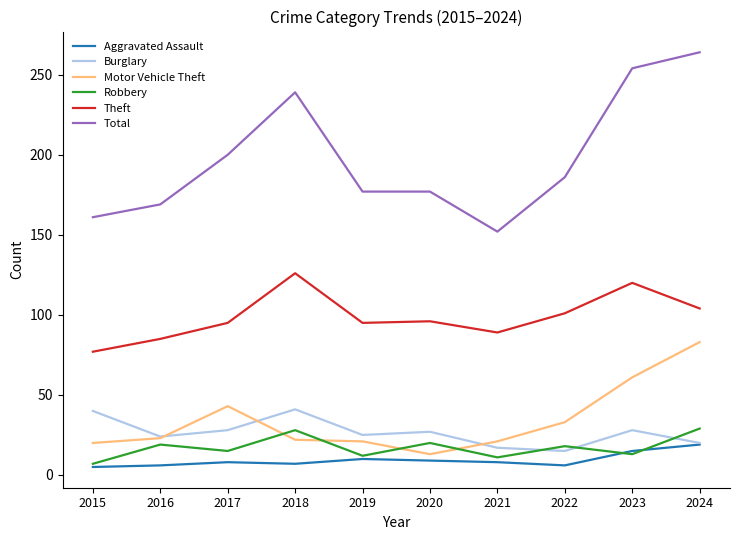

True or false: Motor Vehicle Theft has a value of 121 at 2024.

False